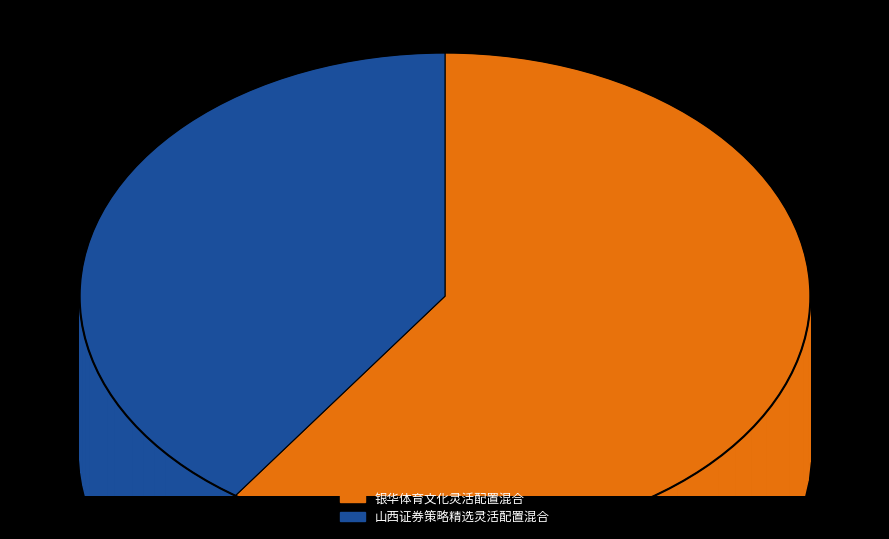

Does 山西证券策略精选灵活配置混合 represent more than half of the total?

No